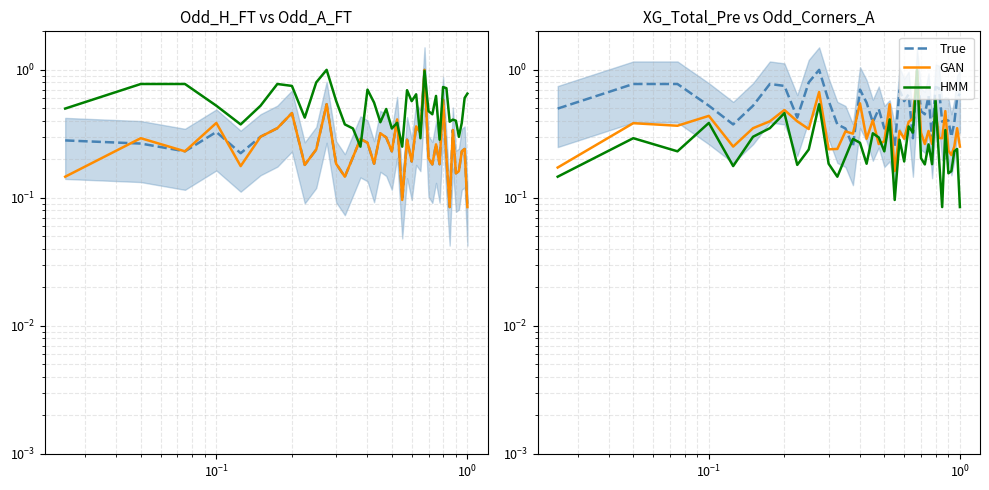

Count the number of data series in this chart.

3